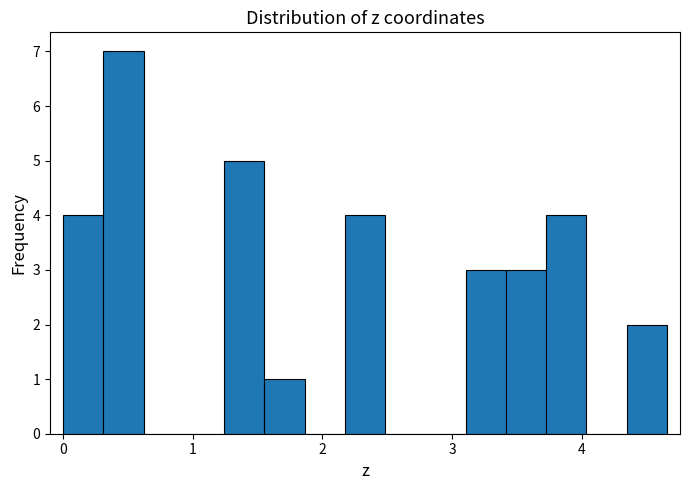

Around what value on the x-axis is the tallest bar? Give the approximate position of its centre, as read against the axis.

0.5